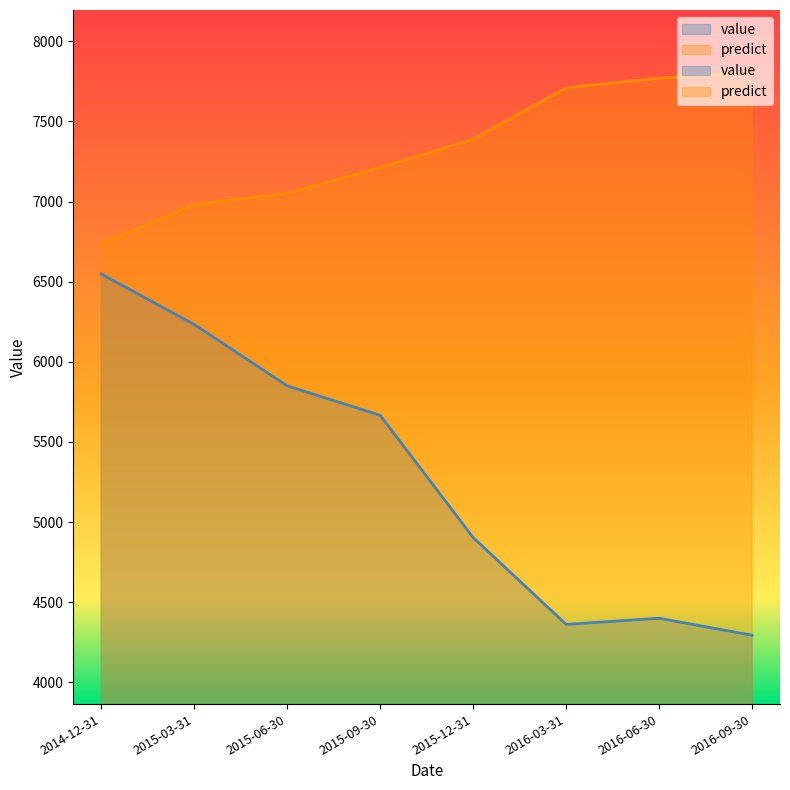

Reading left to right, transcribe all the data shown in this chart.

value: 6548.4	6233.2	5850.4	5666.6	4903.9	4361.8	4400.0	4294.0
predict: 6734.0	6983.0	7051.0	7212.5	7389.0	7710.0	7770.0	7805.0